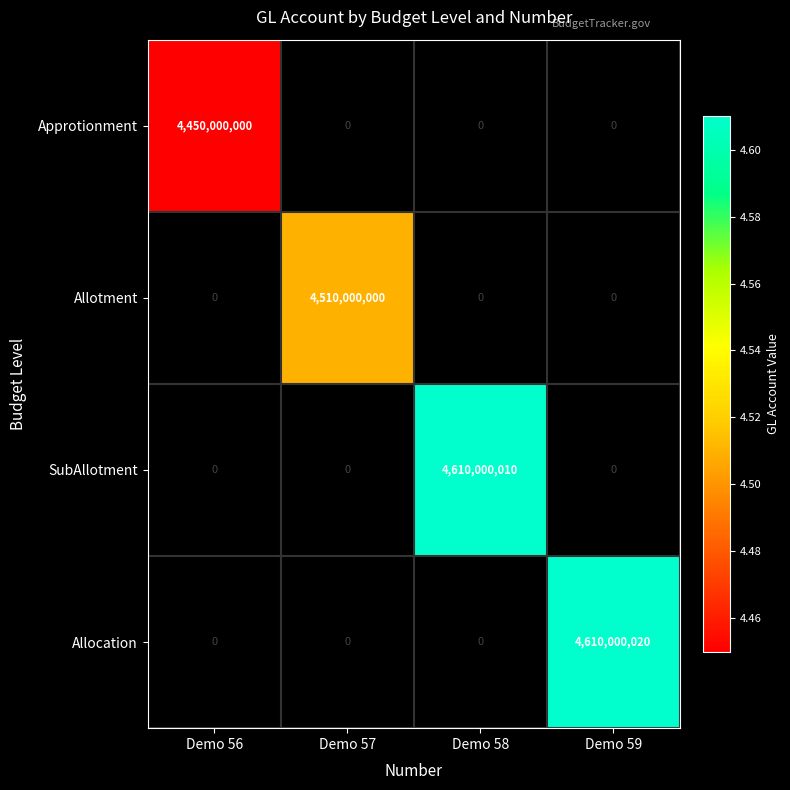

Where is Approtionment nearest to the value 4450000000?

Demo 56